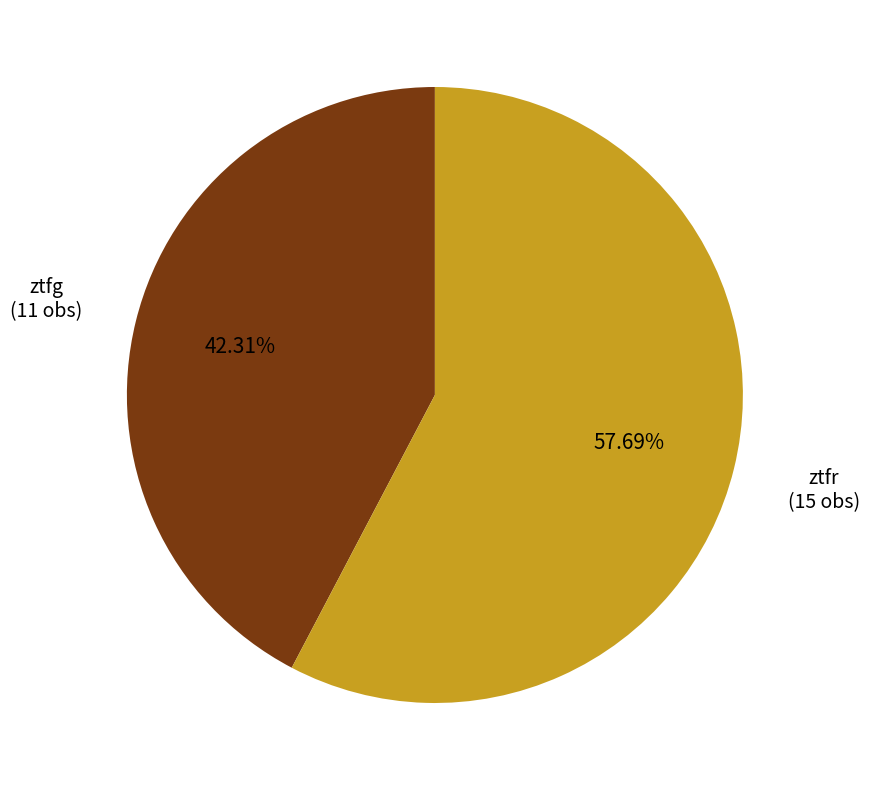

True or false: ztfg accounts for 42% of the total.

True